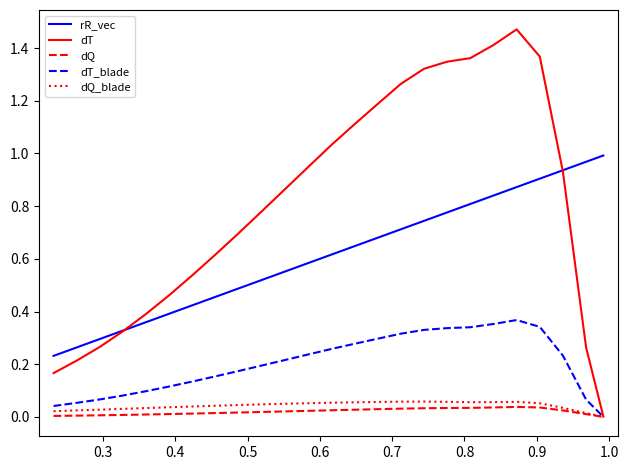

In dQ_blade, how many points are lower than both neighbors (excluding endpoints)?

1